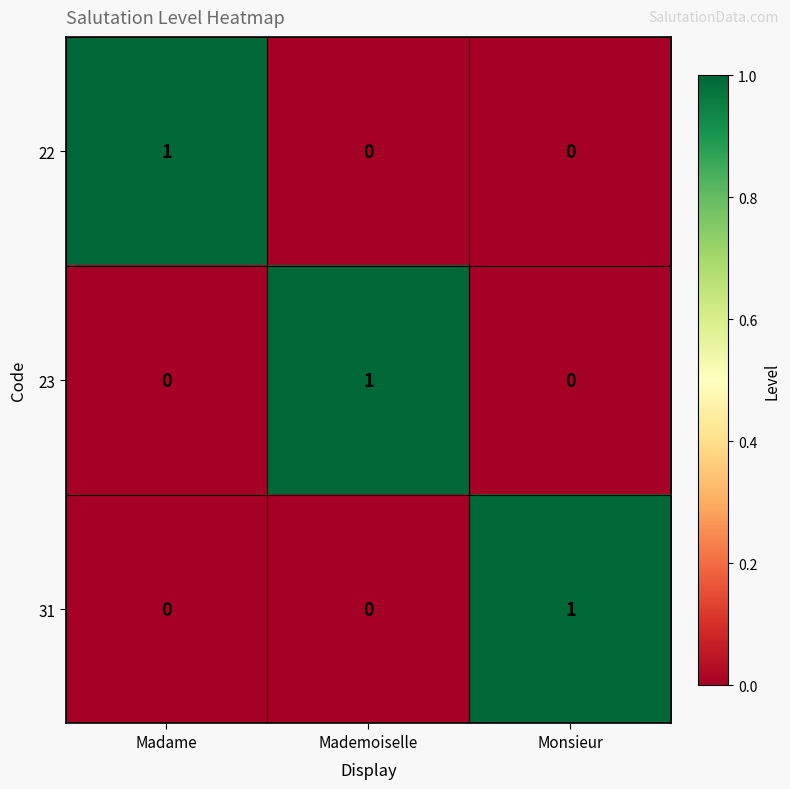

Is the value of 31 at Monsieur greater than the value of 23 at Monsieur?

Yes